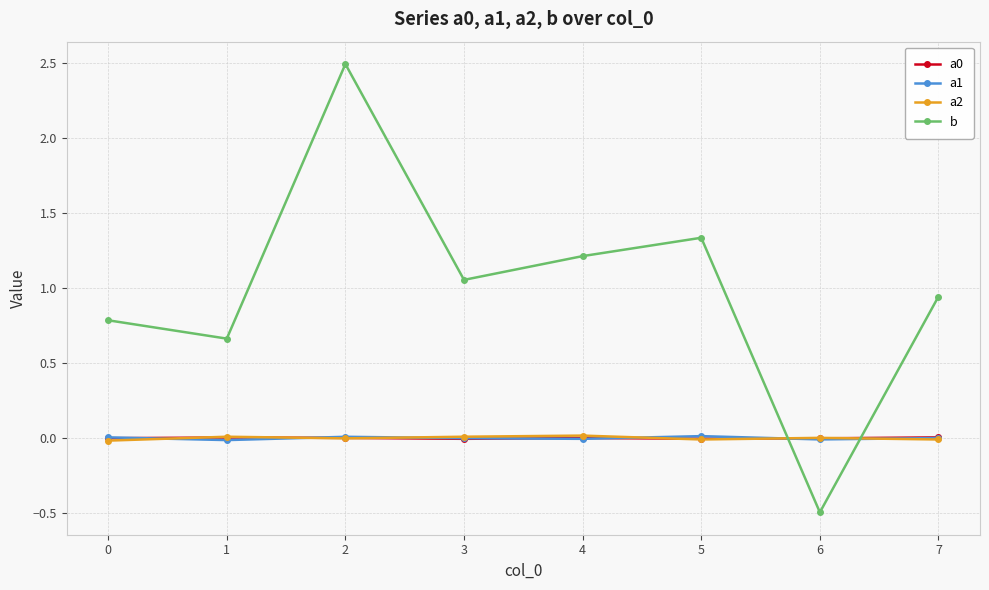

Which series has the largest total across all categories?

b